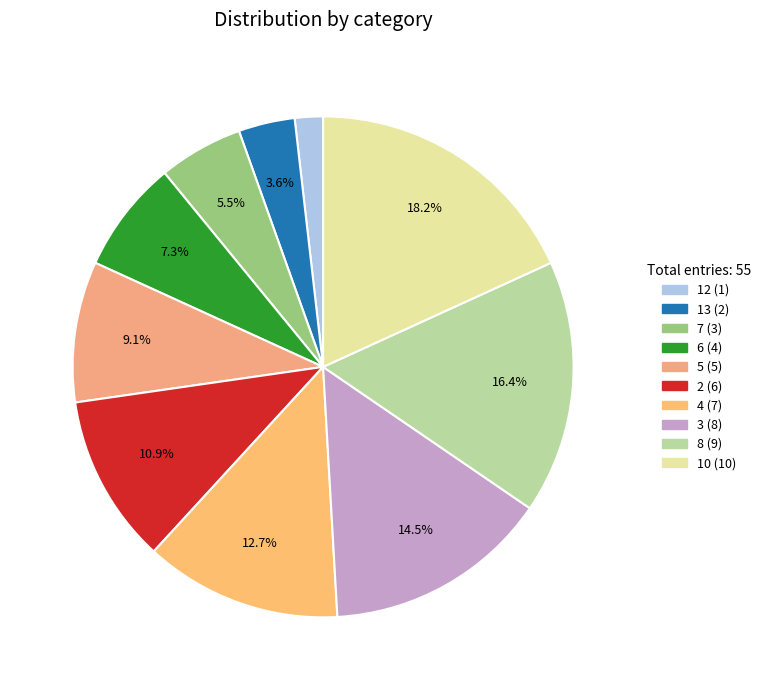

What is the change in value from 4 to 8?

+2